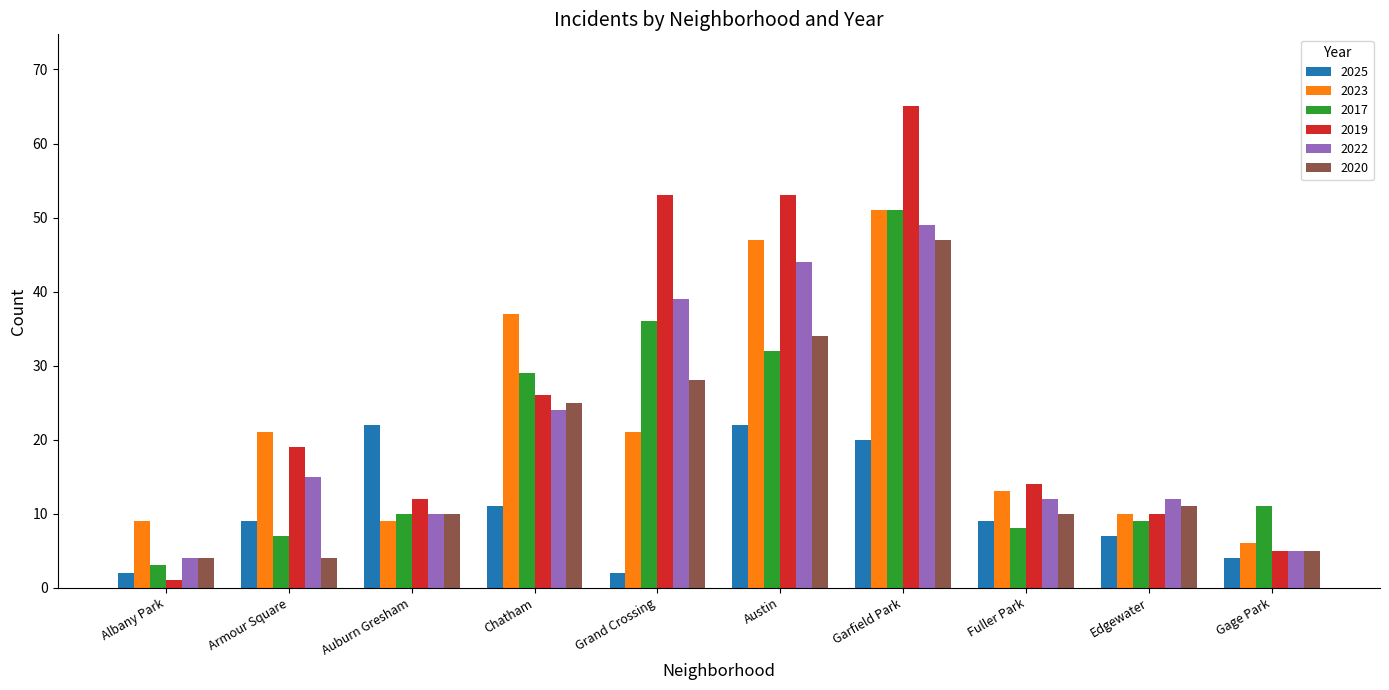

At which category is the sum across all series the highest?

Garfield Park